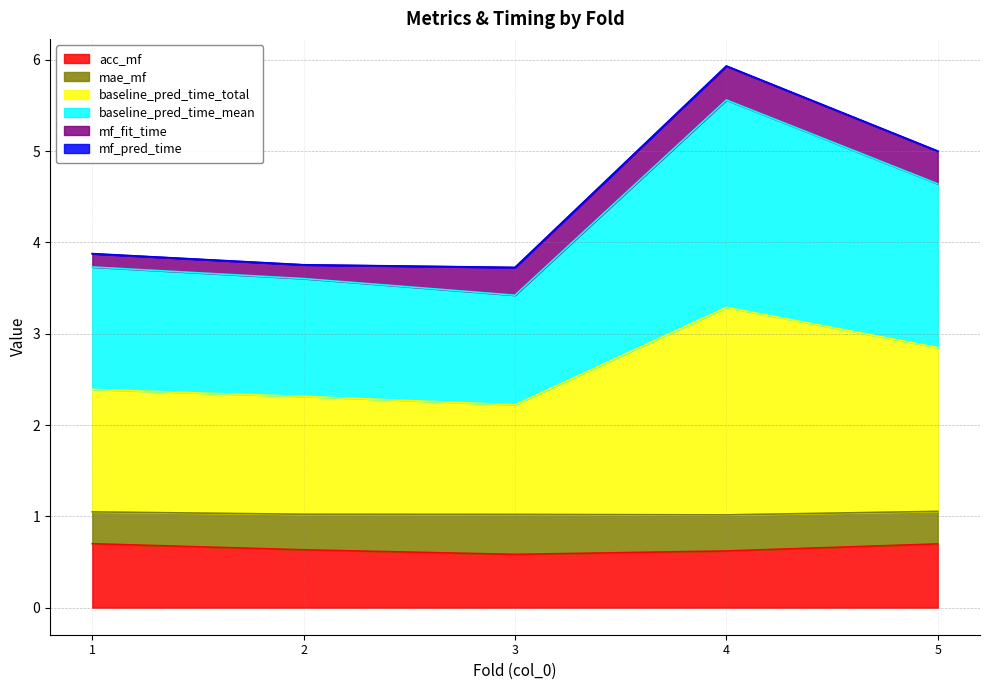

True or false: acc_mf and baseline_pred_time_total intersect in this chart.

False